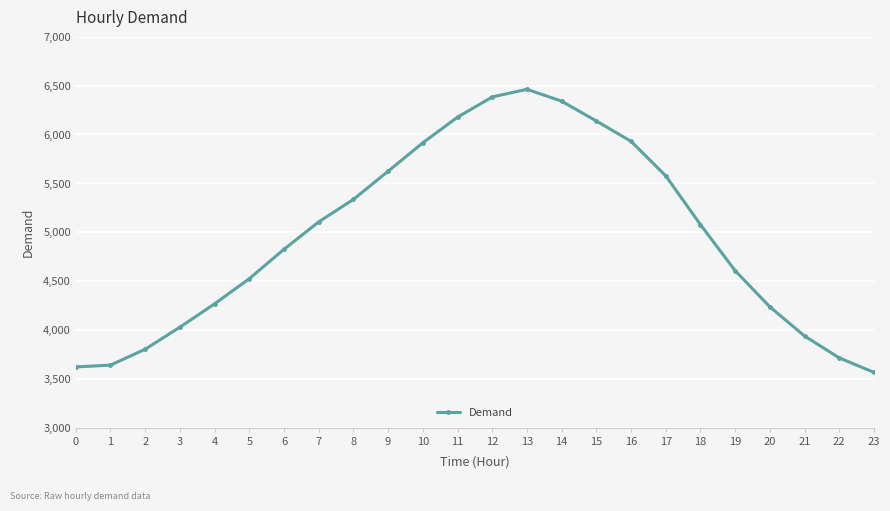

Which label corresponds to the smallest value in the chart?

23